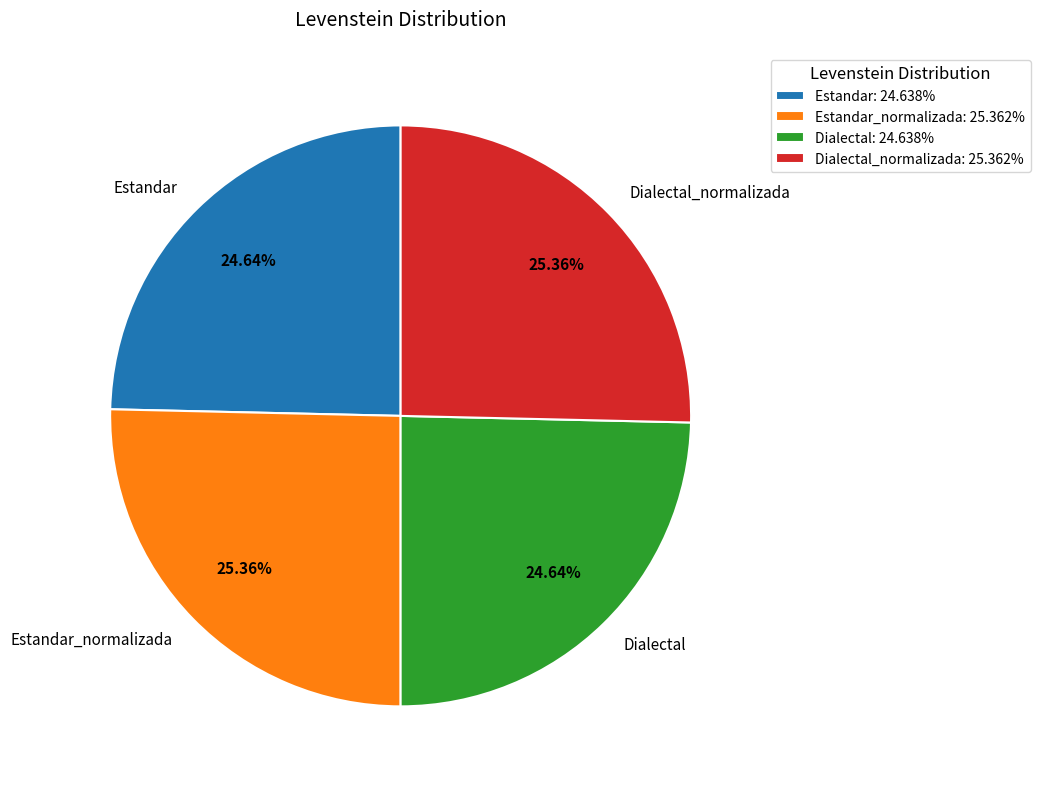

The Dialectal_normalizada slice represents 25% of the pie. True or false?

True